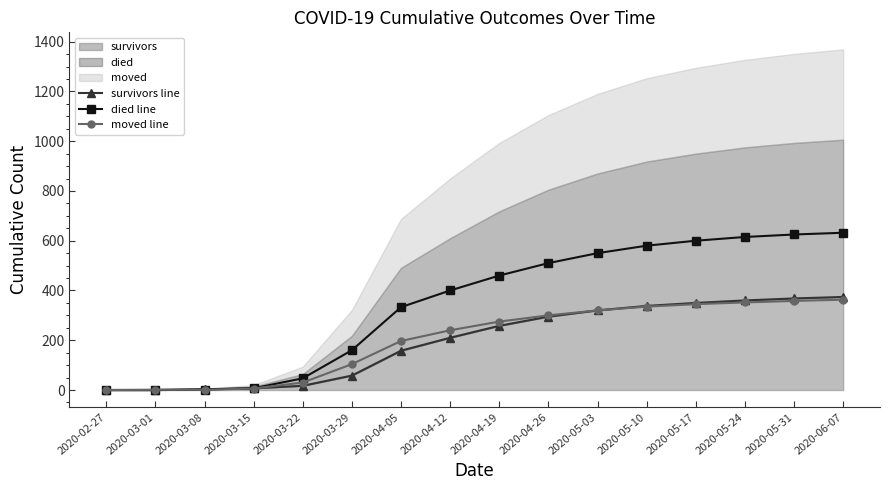

Is the value of moved line at 2020-04-12 greater than the value of died line at 2020-04-19?

No